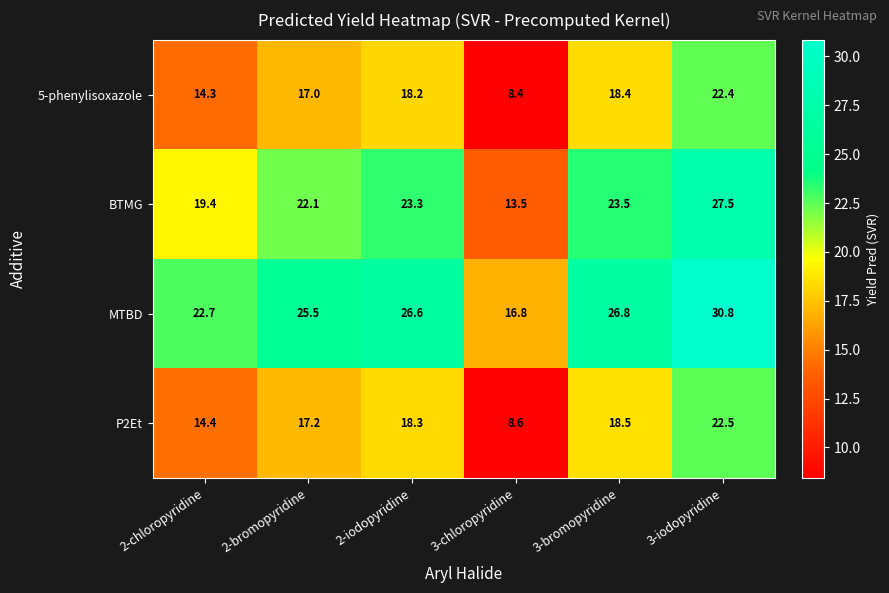

What is the sum of all MTBD values?

149.2